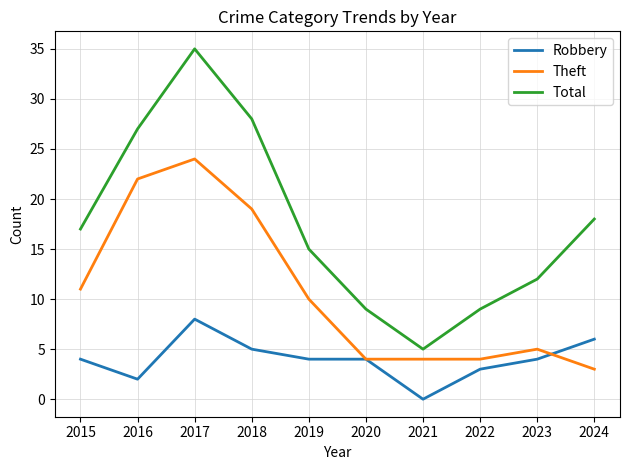

Rank the series by their average value, from lowest to highest.

Robbery, Theft, Total